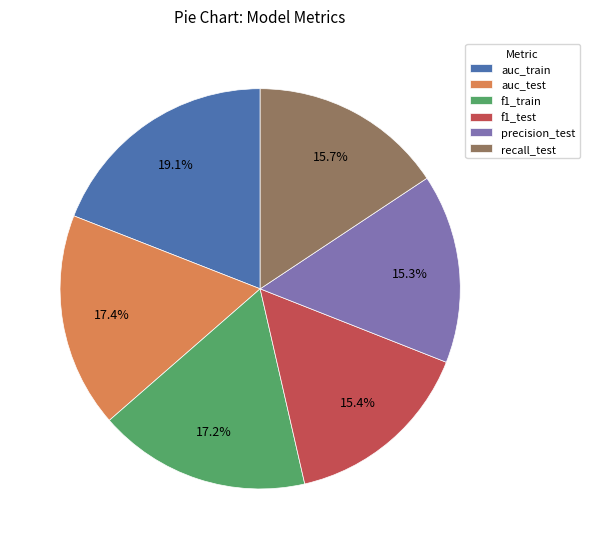

To the nearest percent, what percentage of the pie is auc_test?

17%